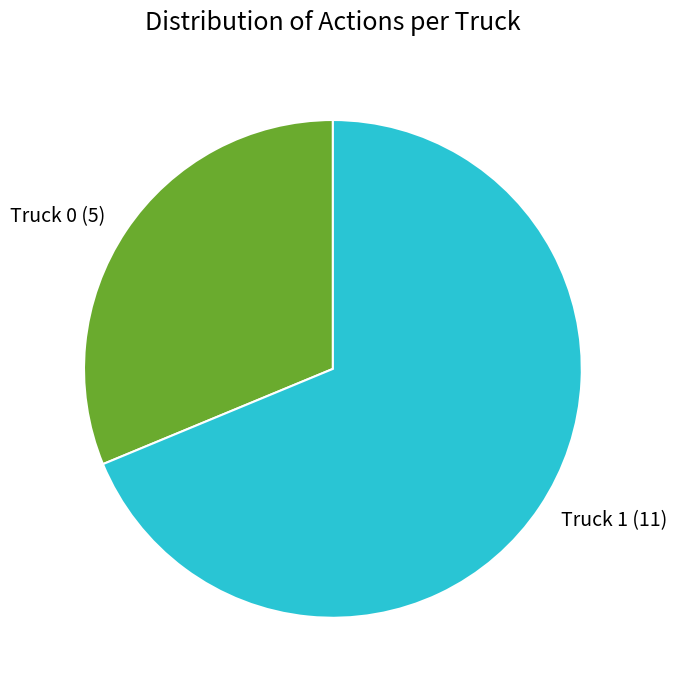

Which category has the smallest portion of the pie?

Truck 0